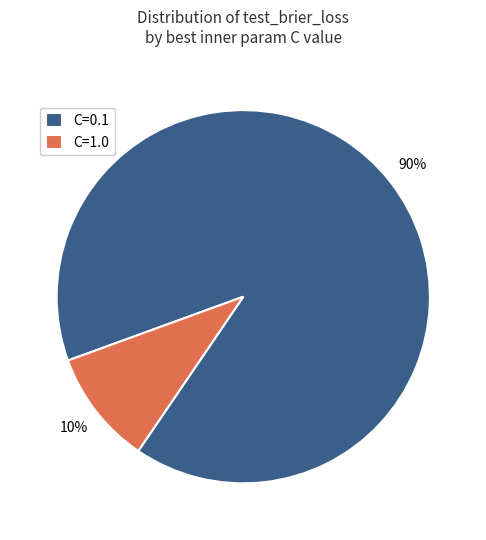

Which category has the biggest portion of the pie?

C=0.1